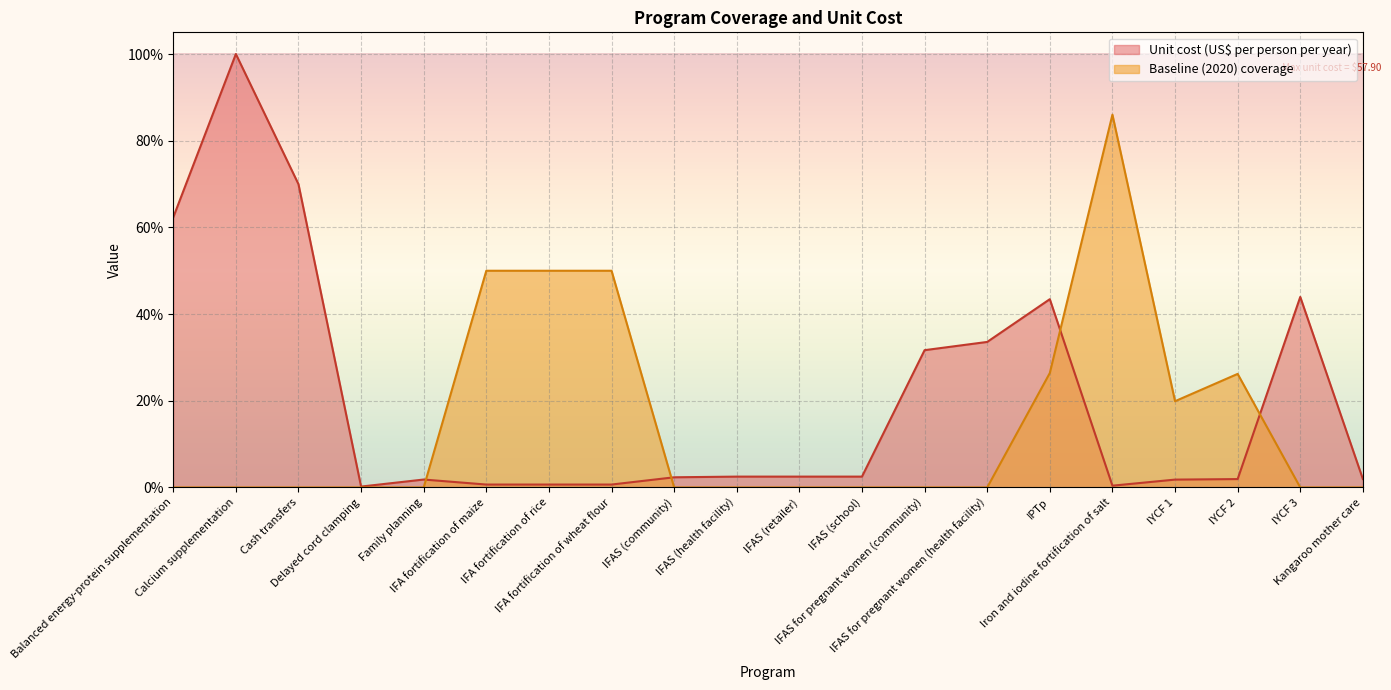

How many interior local valleys does the Unit cost (US$ per person per year) series have?

2